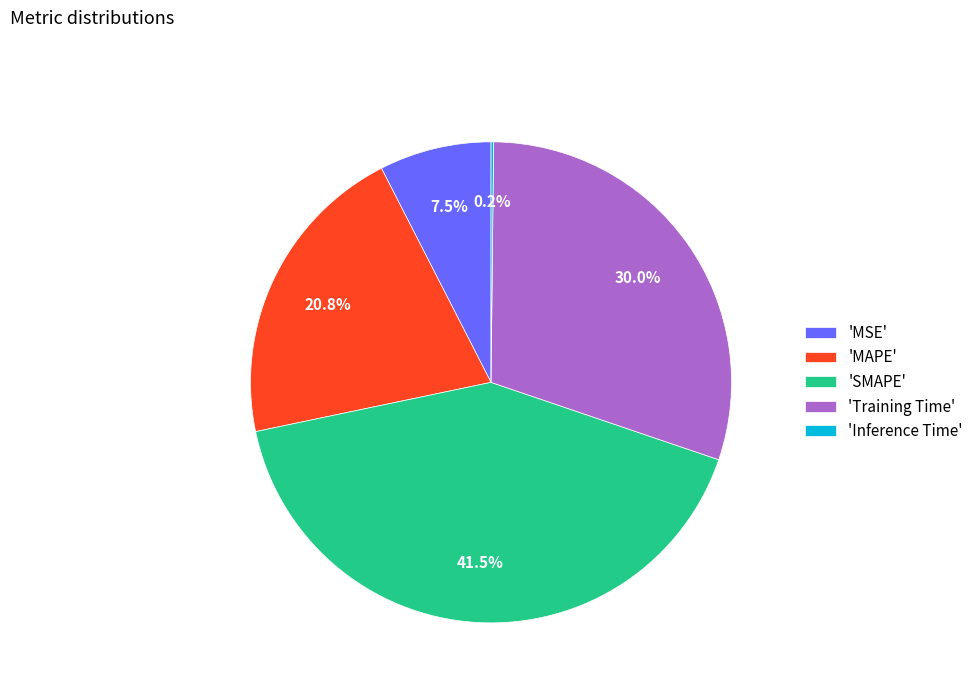

What percentage is NOT represented by 'MAPE'?

79.2%